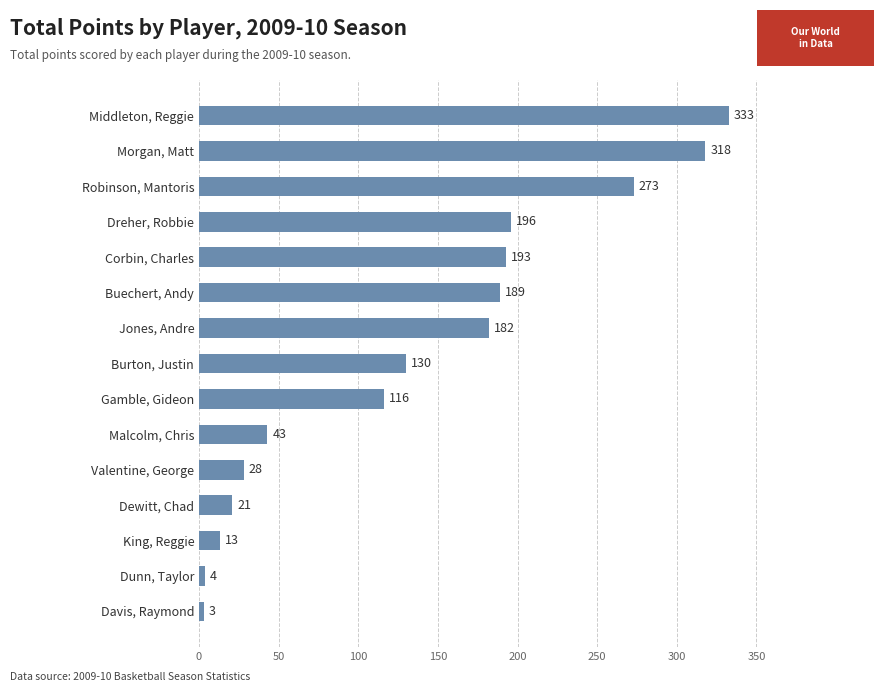

At which label is the value closest to 168?

Jones, Andre